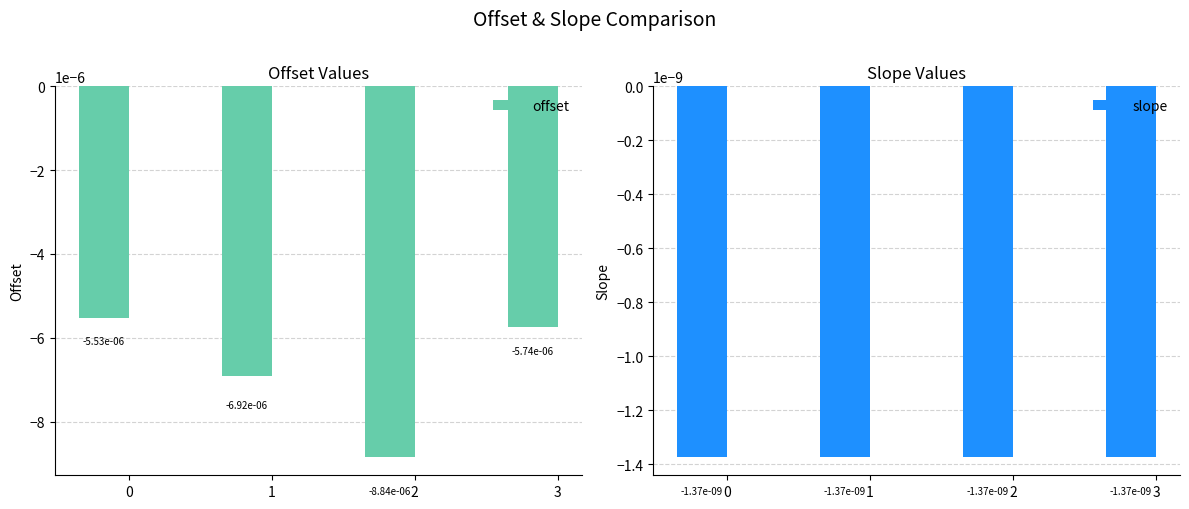

Count the number of categories in the chart.

4